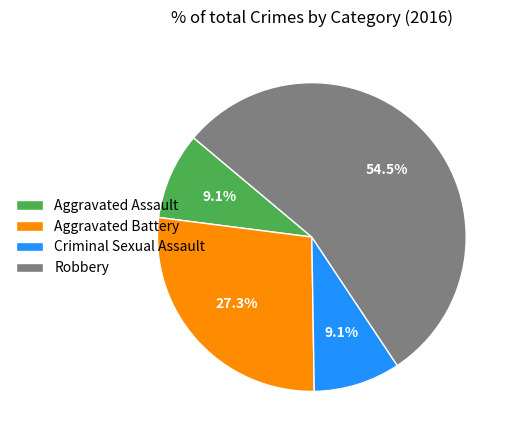

To the nearest percent, what is the average slice percentage?

25%